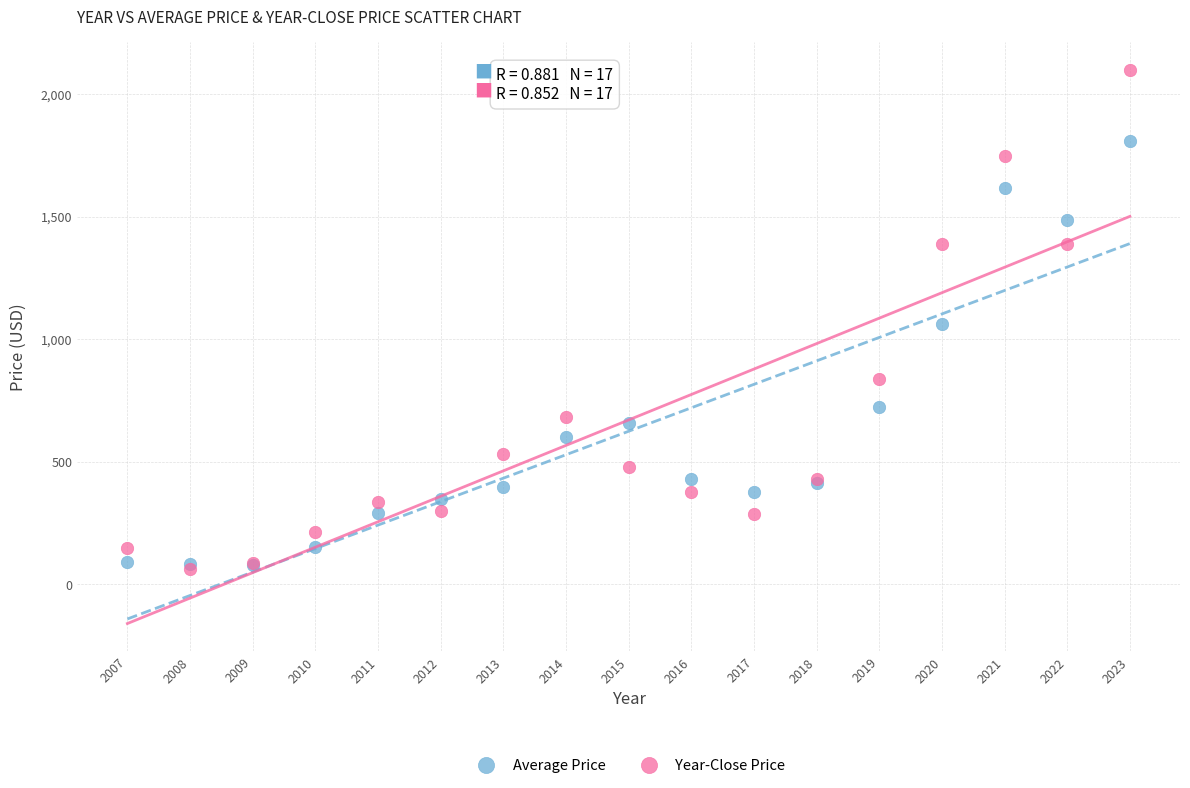

What are all the series names shown in the legend?

Average Price, Year-Close Price